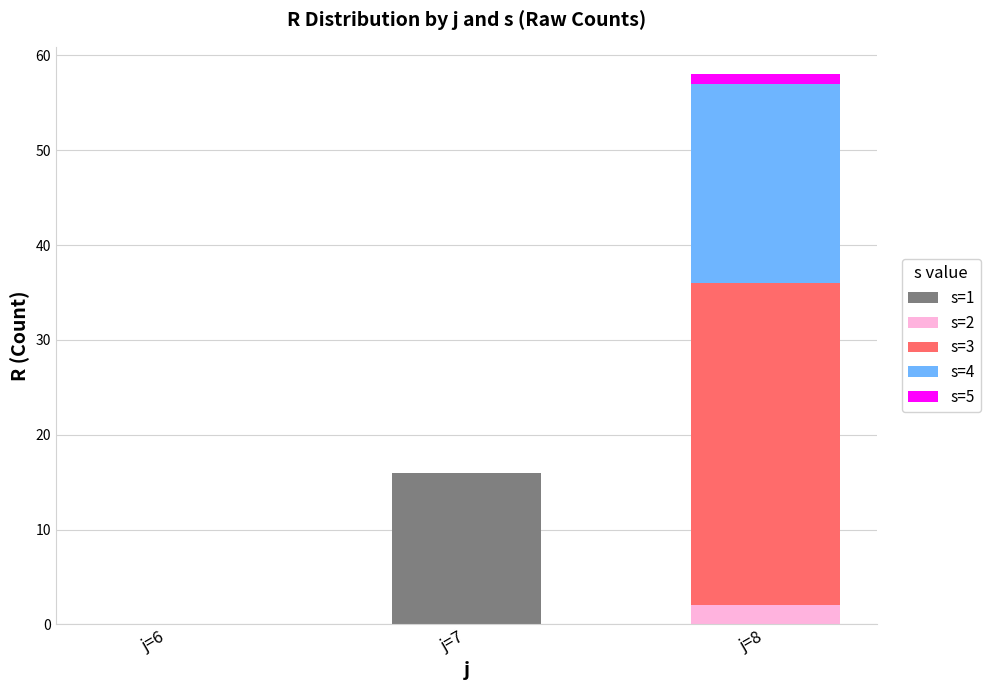

Reading left to right, list the values for the s=1 series.

j=6=0	j=7=16	j=8=0